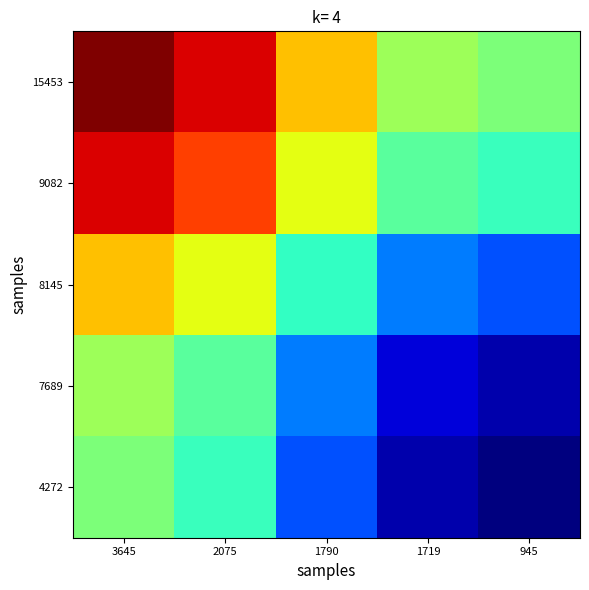

Which series has the largest total across all categories?

15453